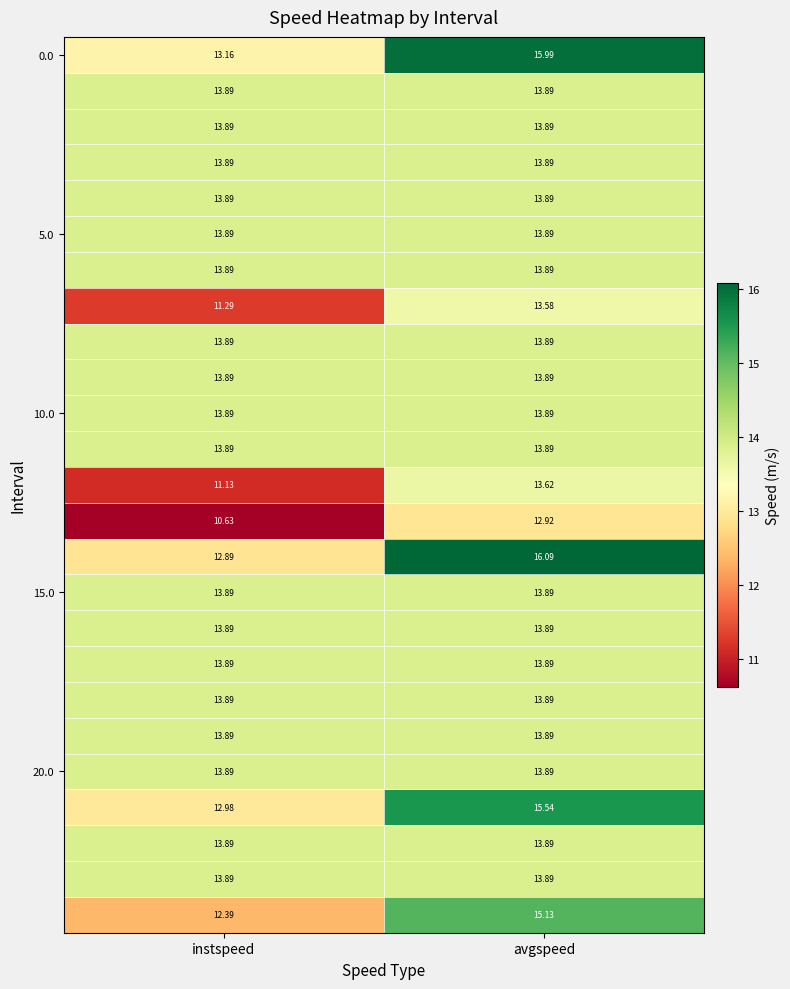

At which category is the sum across all series the highest?

avgspeed